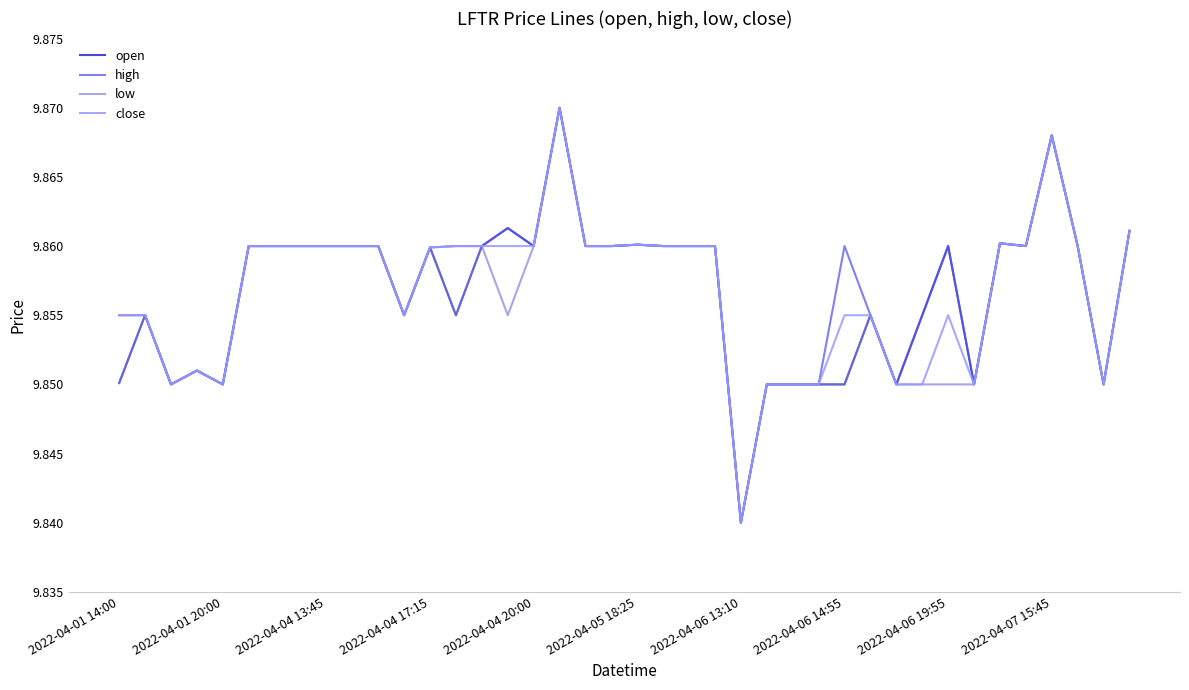

How many lines are shown in the chart?

4